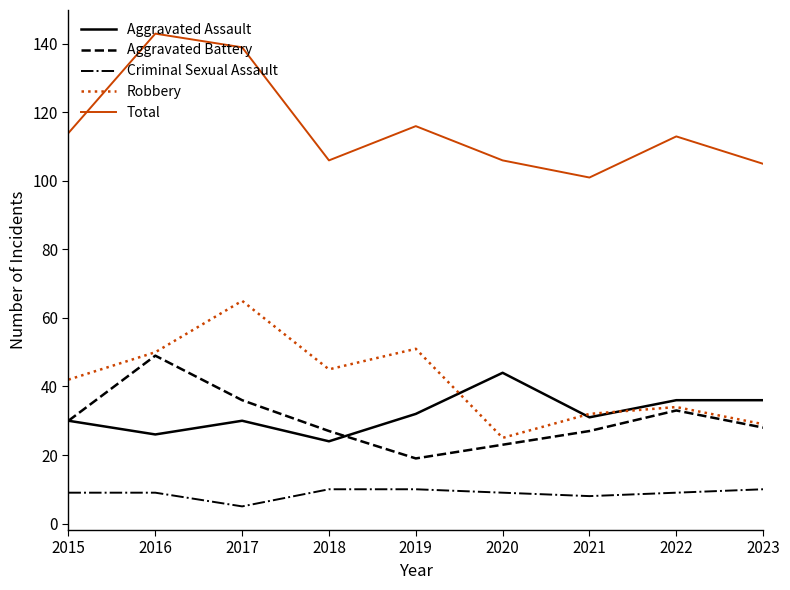

At 2019, list the series in order from smallest to largest.

Criminal Sexual Assault, Aggravated Battery, Aggravated Assault, Robbery, Total